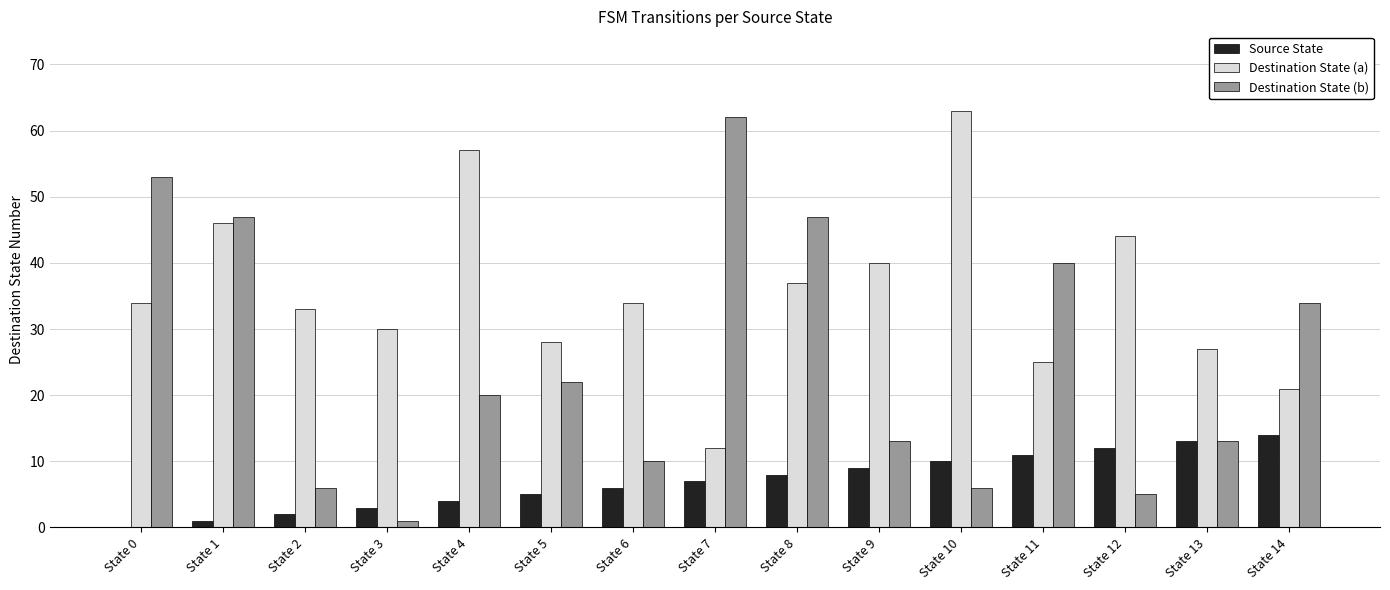

Read the Source State value at State 9, to the nearest 10.

10